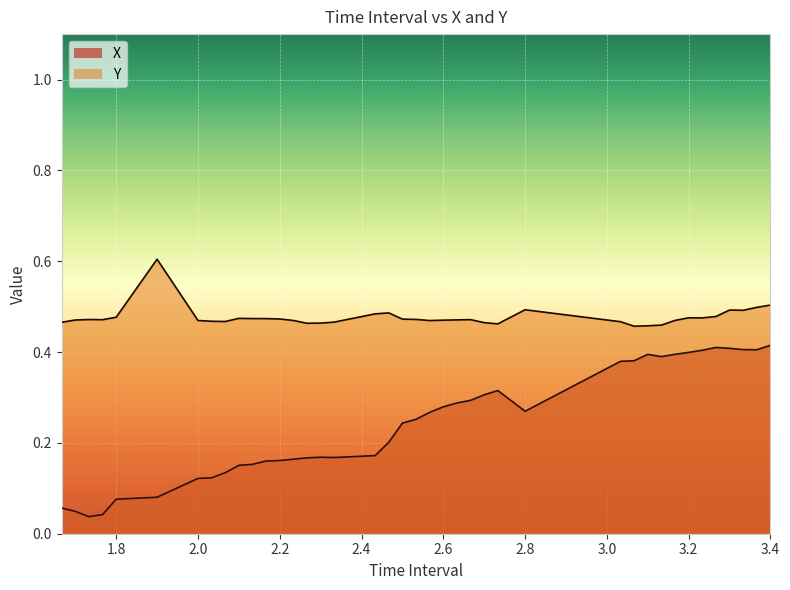

List the series in order of their overall mean, lowest first.

X, Y